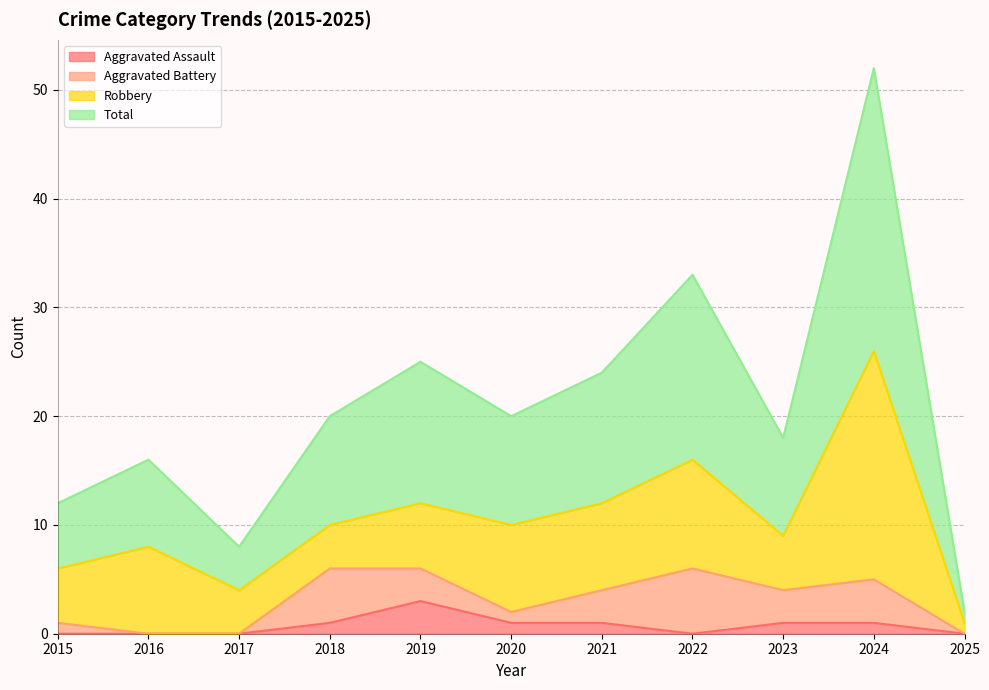

Is it true that Aggravated Assault equals 1 at 2023?

True